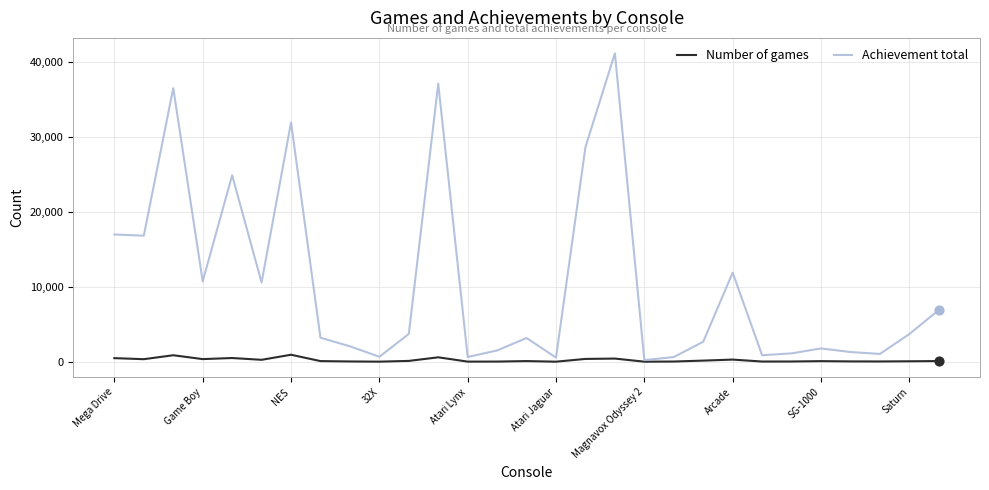

What are all the series names shown in the legend?

Number of games, Achievement total